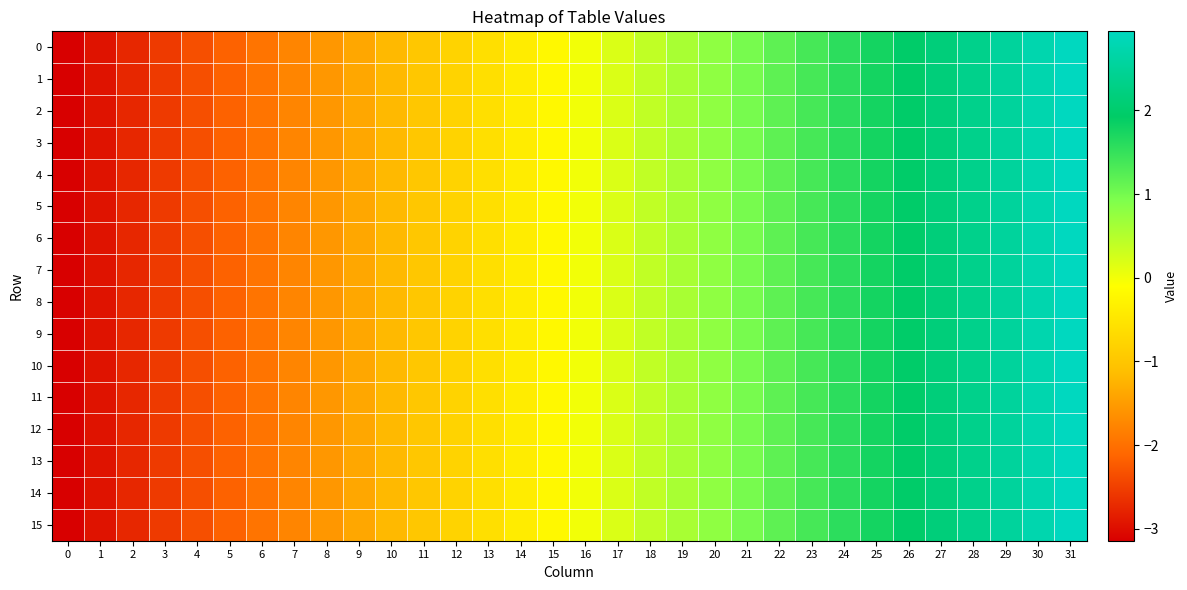

How many data points does each series have?

32